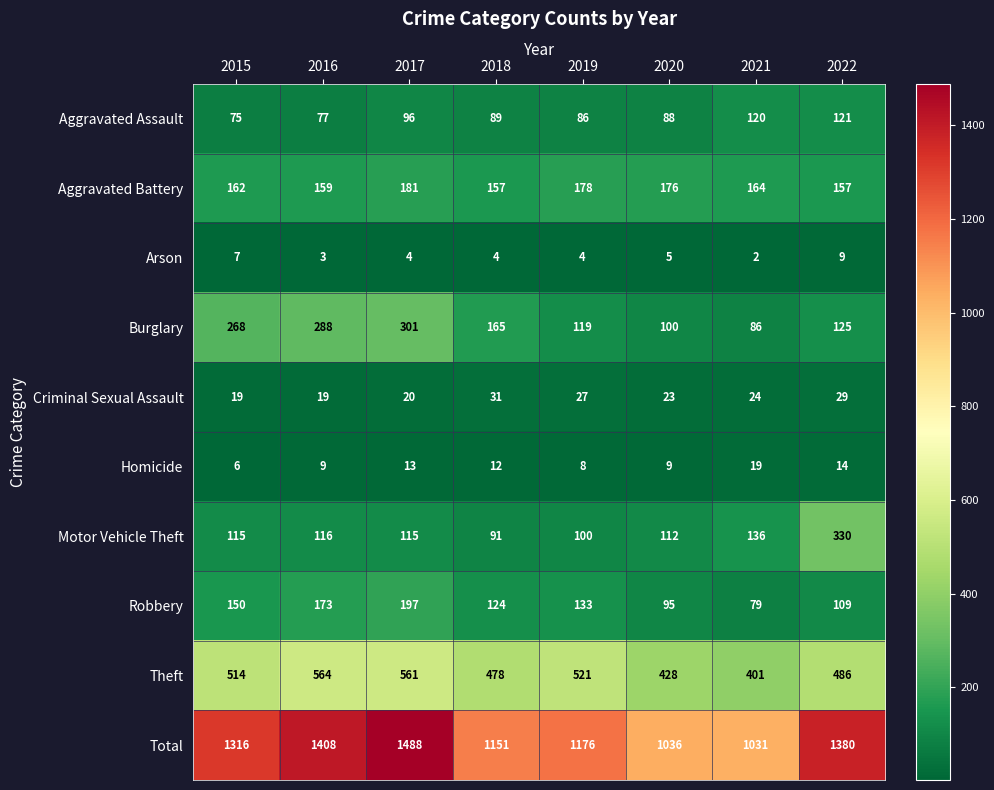

What is the difference between the maximum and minimum values in the Total series?

457